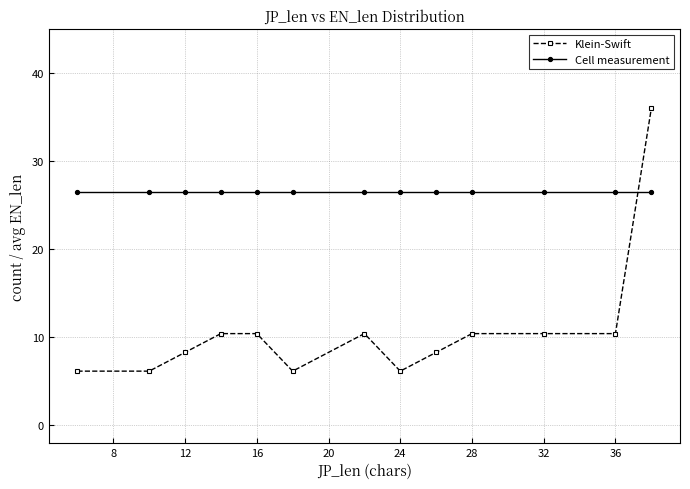

What is the value of the Klein-Swift point at the 8th from the left?

6.1